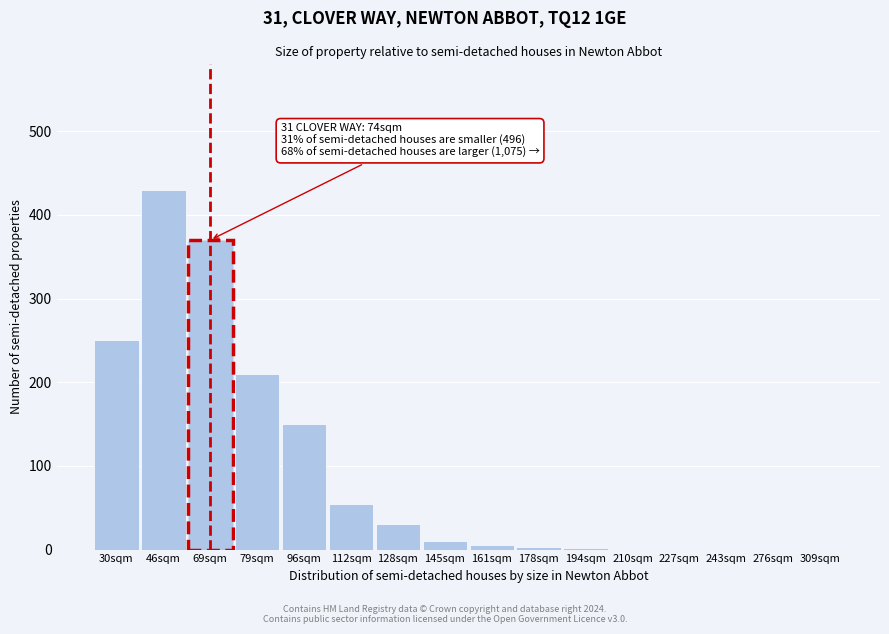

Which category has the highest value across all series?

46sqm